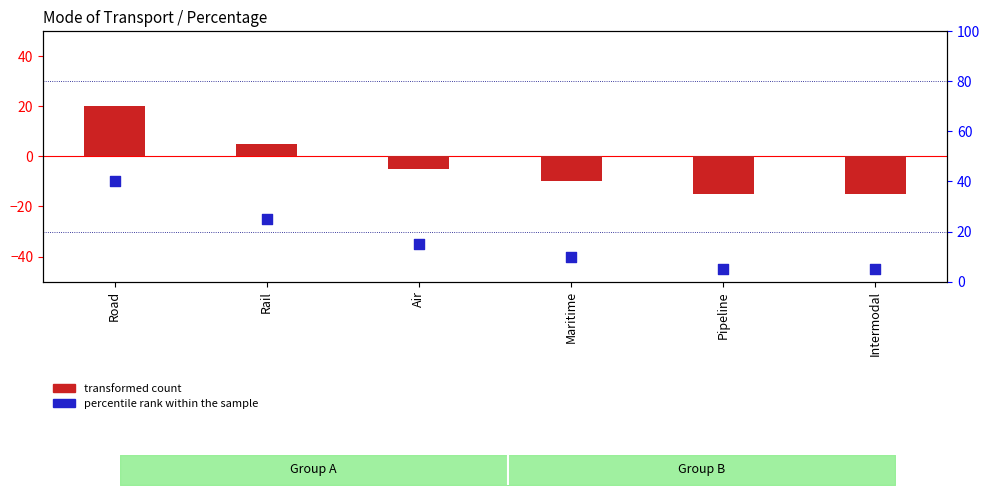

What are all the series names shown in the legend?

transformed count, percentile rank within the sample